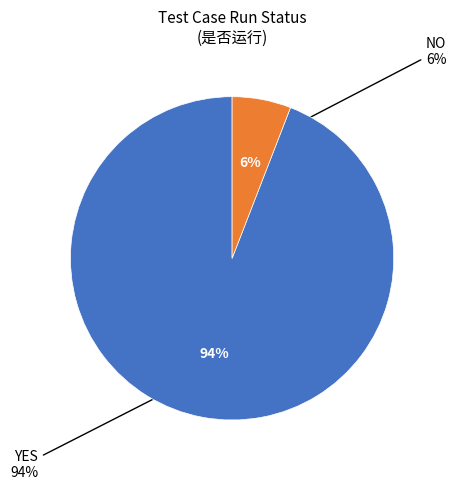

Count the number of slices in the pie.

2